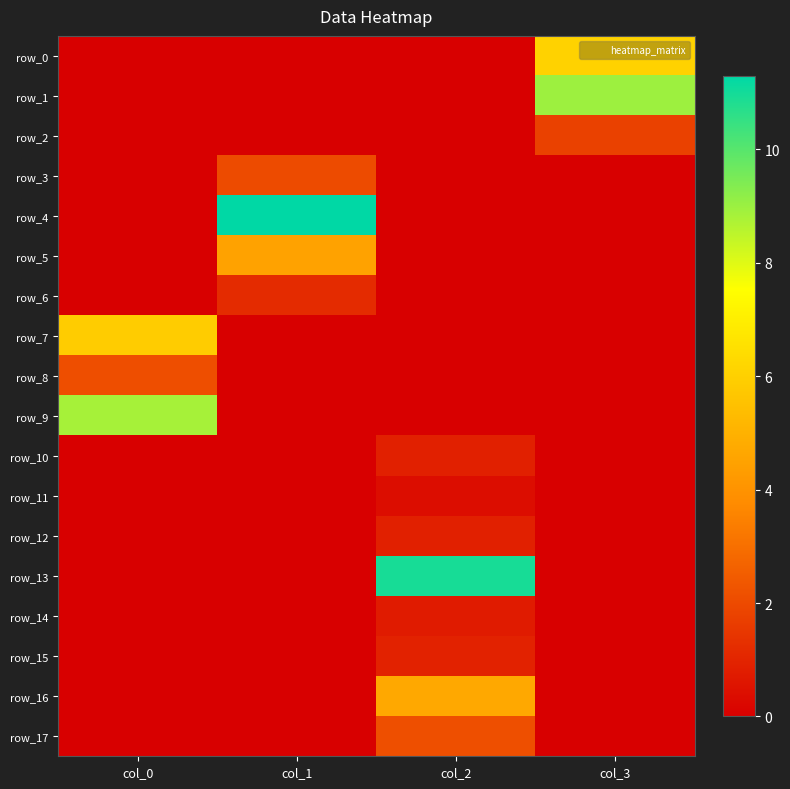

List the labels in order of row_13 value, largest first.

col_2, col_0, col_1, col_3